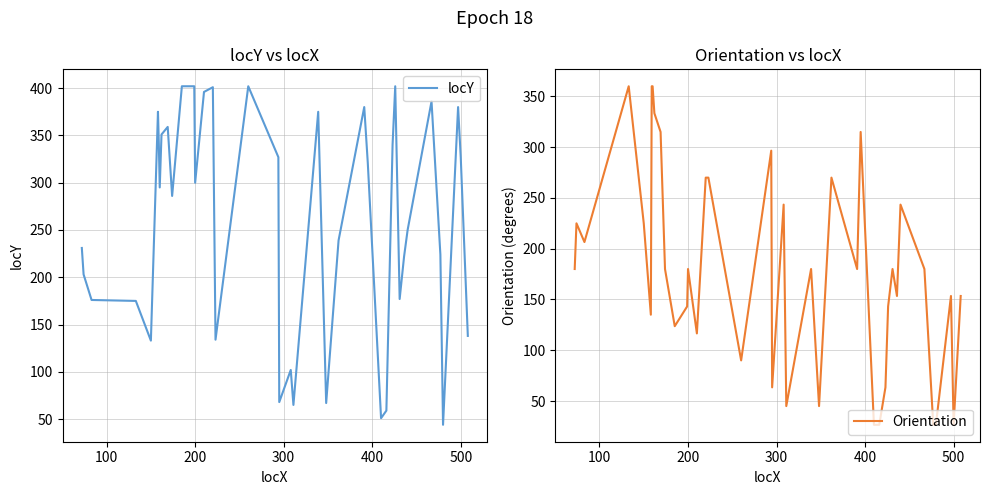

What is the value of the Orientation point at the 25th from the left?

270.0